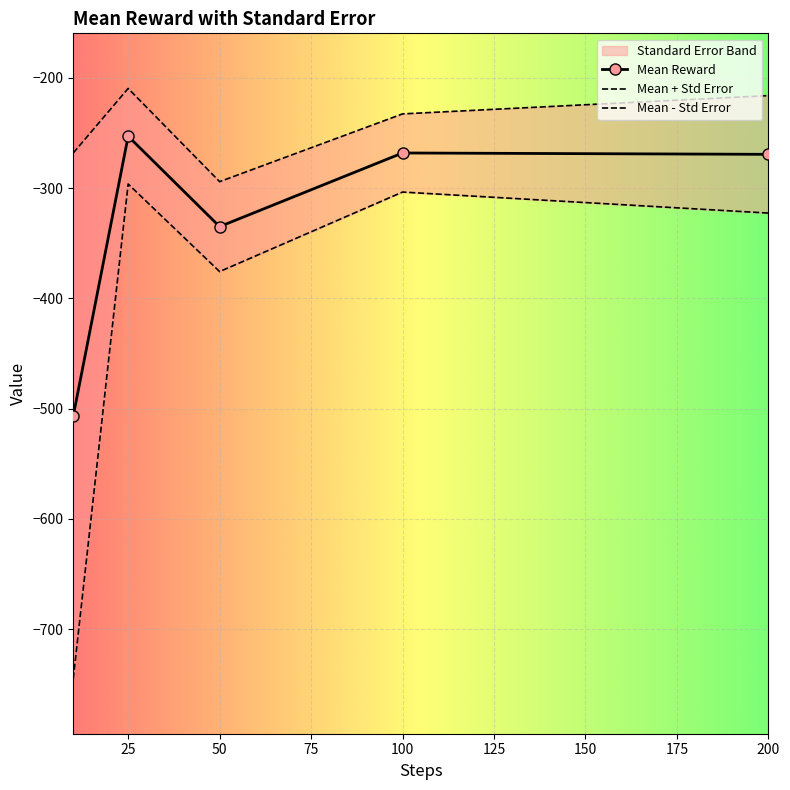

True or false: Mean Reward has more than 0 points higher than both neighbors.

True